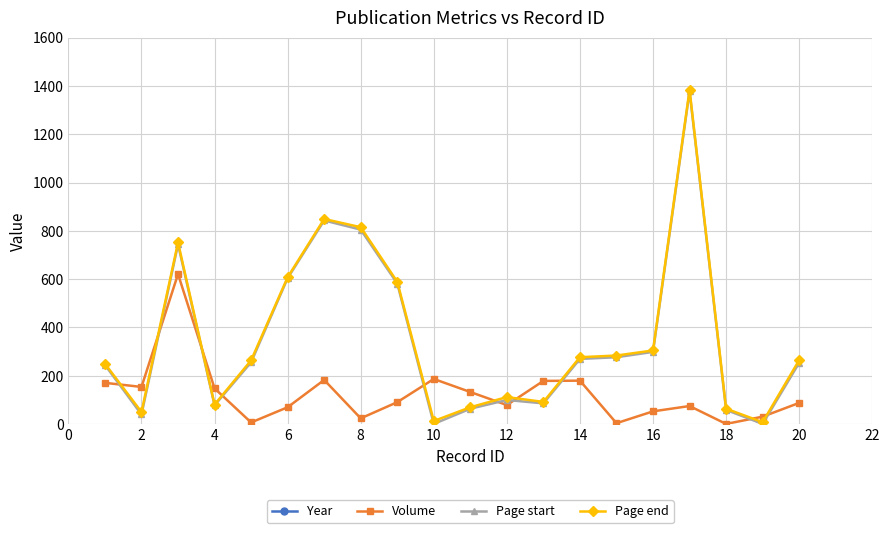

Does the chart display data point markers on the line(s)?

Yes